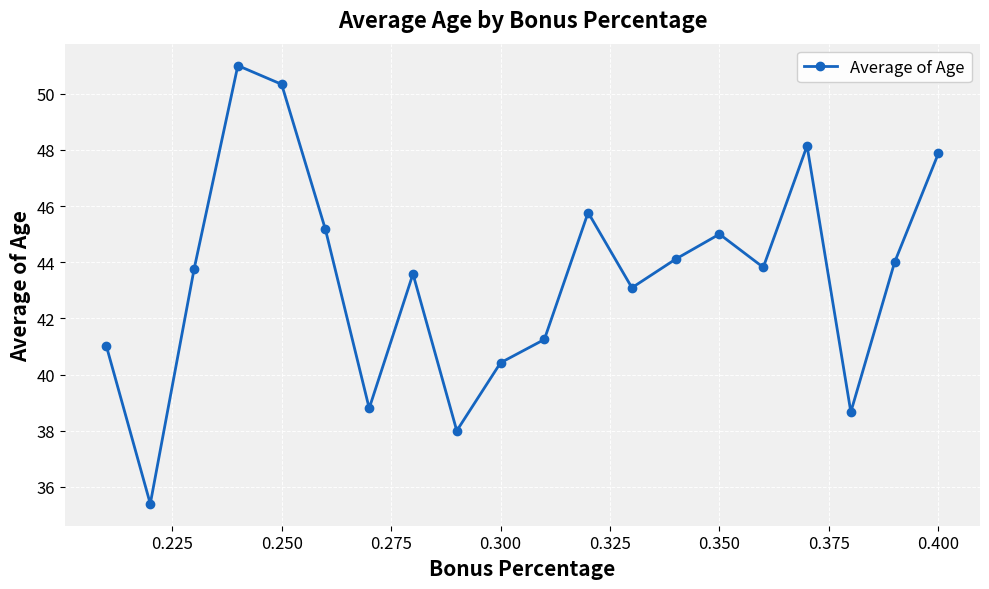

What is the value of the 18th point from the left?

38.7